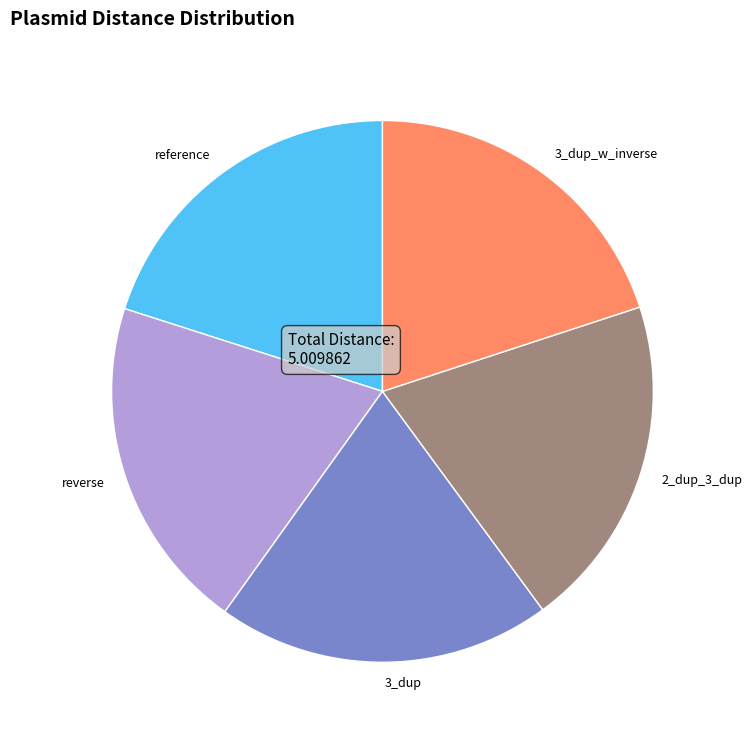

What is the ratio of the value at 3_dup_w_inverse to the value at reference?

1.0